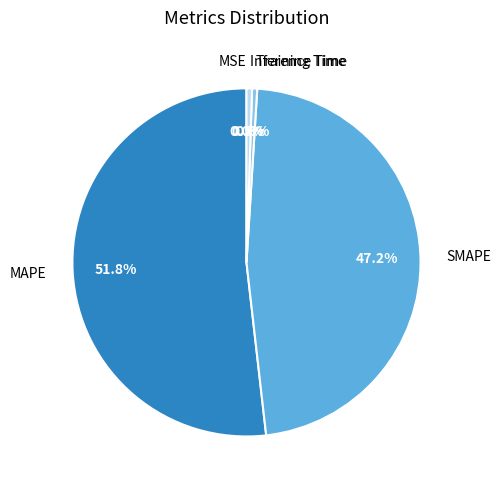

To the nearest percent, what is the difference between the SMAPE and Training Time slice percentages?

47%